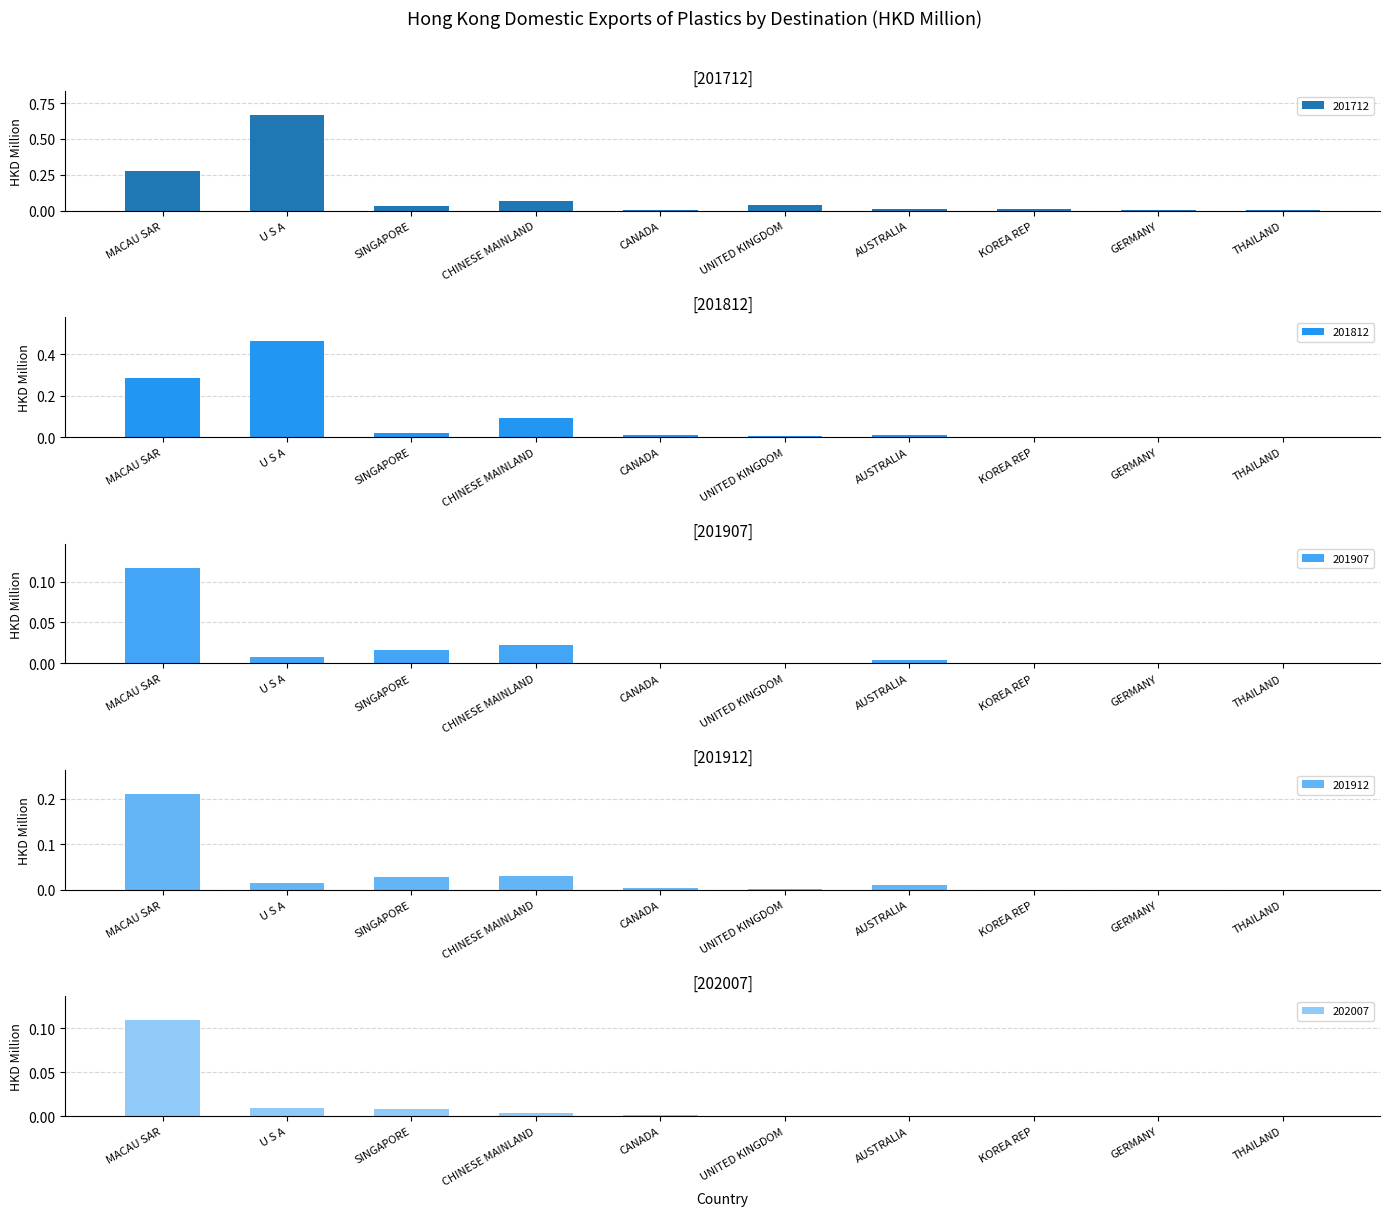

What is the spread (max minus min) of values at MACAU SAR?

0.2